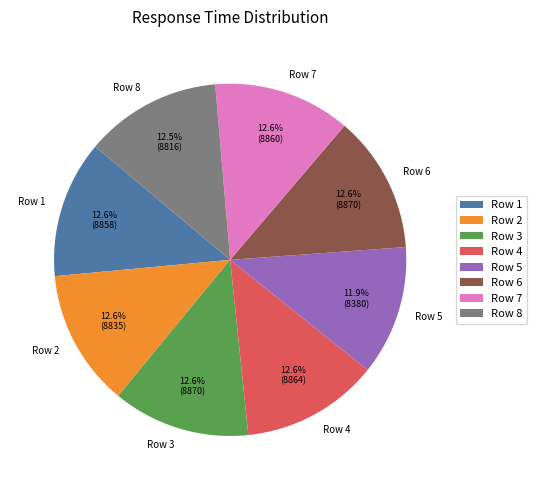

To the nearest percent, what is the combined percentage of Row 3 and Row 8?

25%